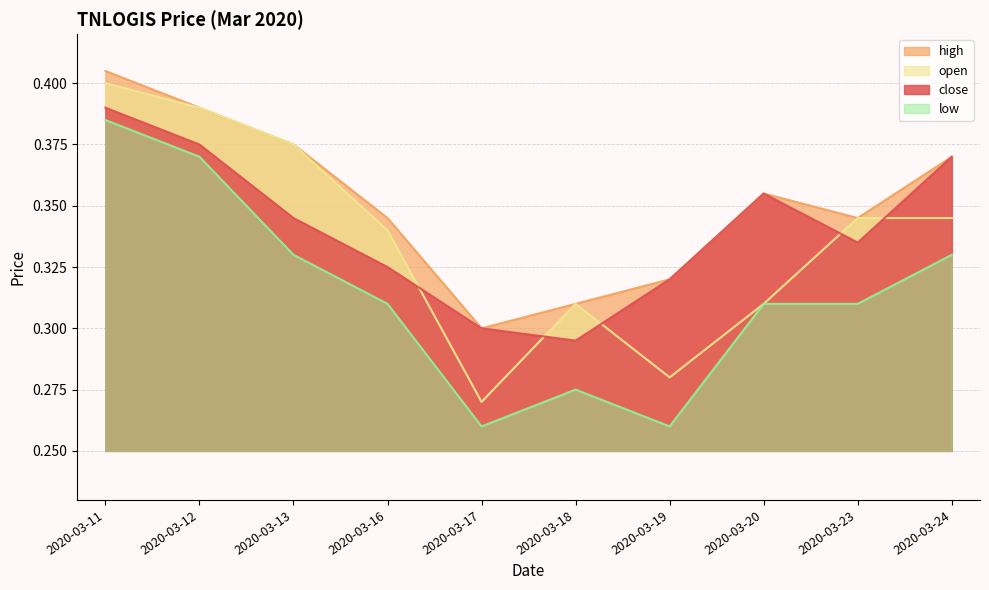

Where is the first local minimum for close?

2020-03-18